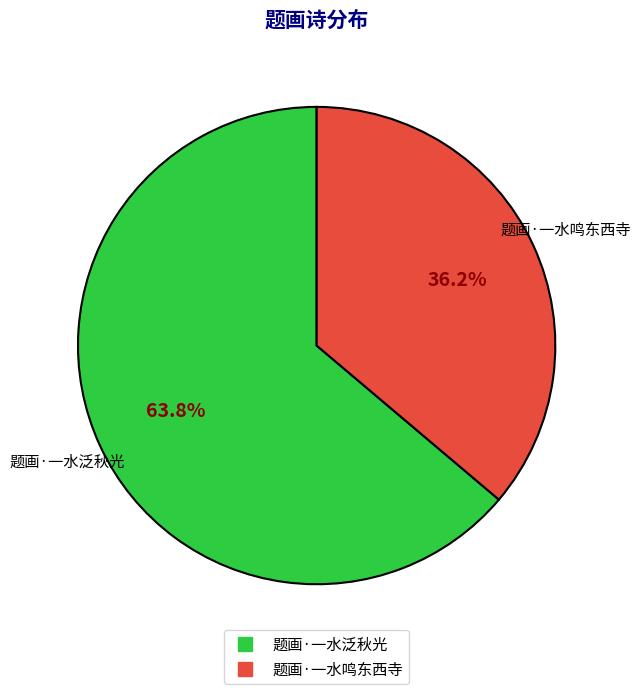

Which category has the smallest portion of the pie?

题画·一水鸣东西寺